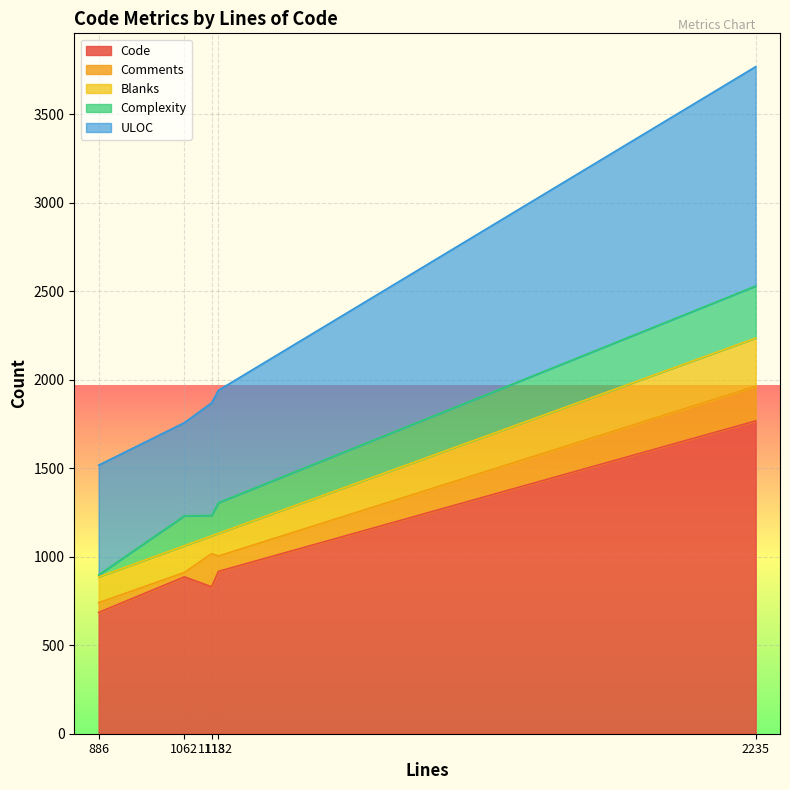

What is the difference between the maximum and minimum values in the Comments series?

171